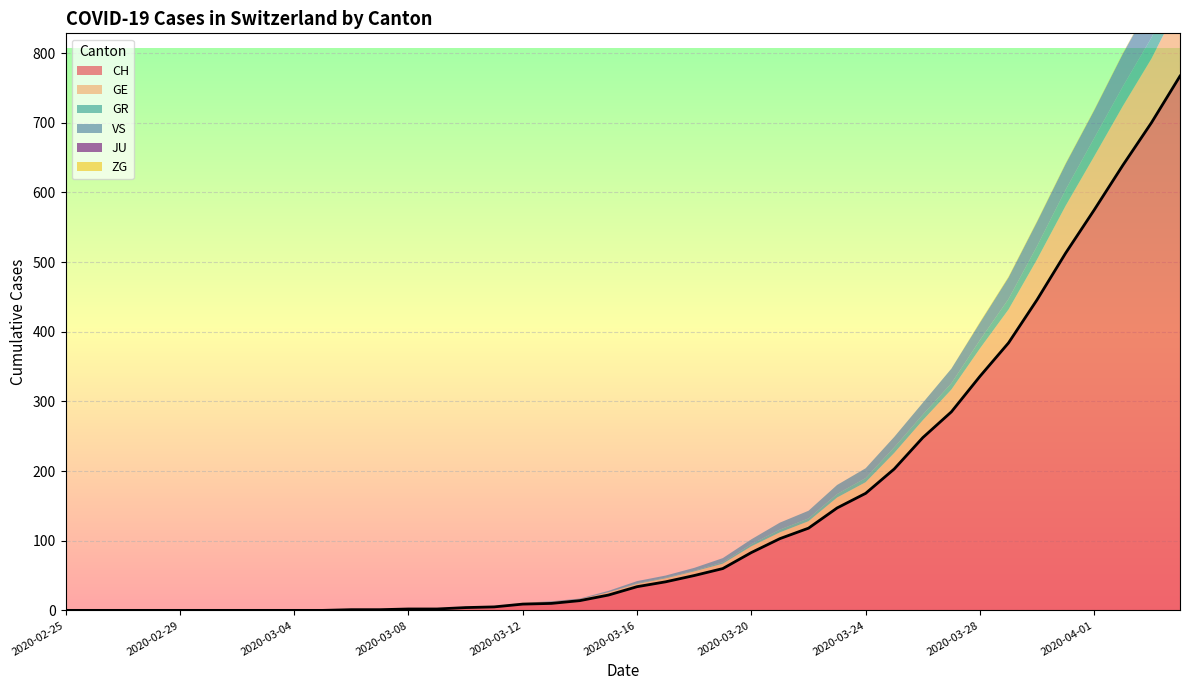

Which category has the highest value in the CH series?

2020-04-04